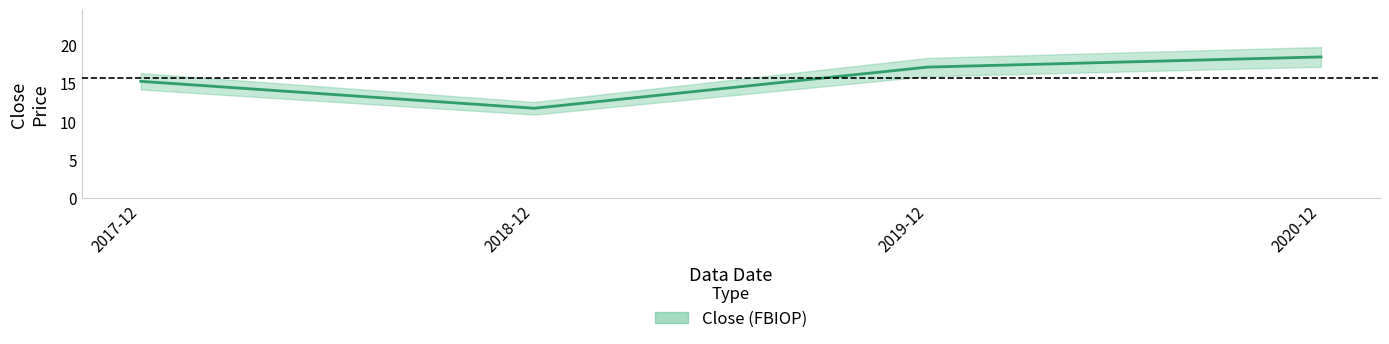

List the labels in order of value, largest first.

2020-12, 2019-12, 2017-12, 2018-12